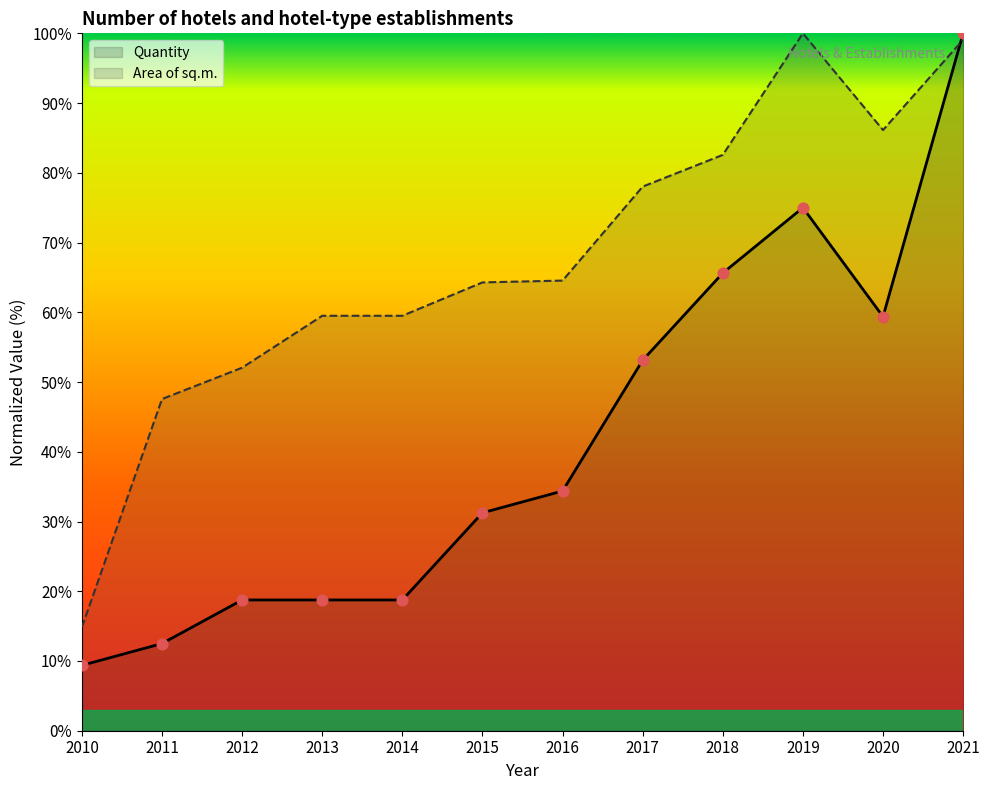

Which series contains the lowest Y value?

Quantity